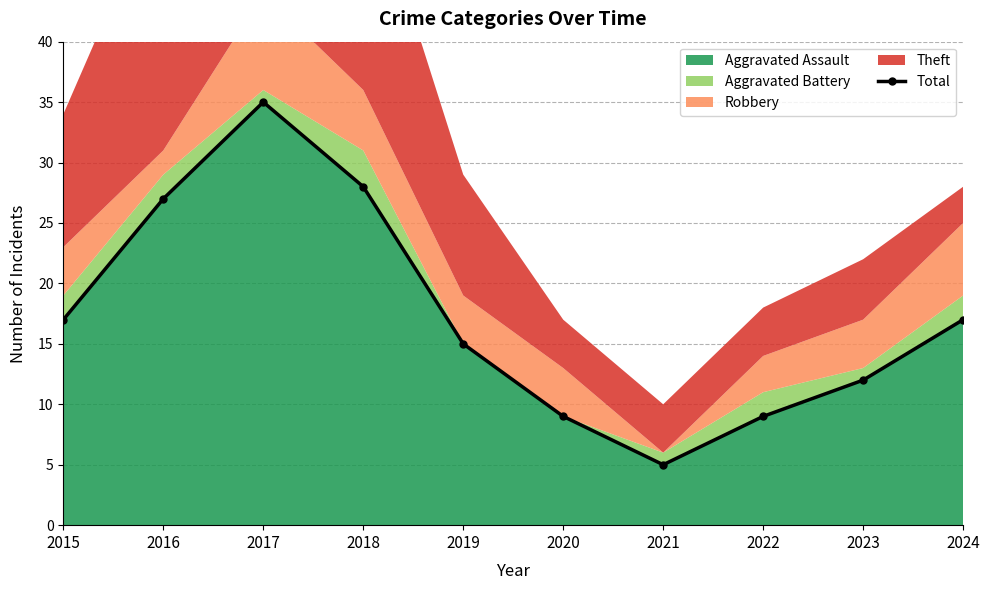

What value does the data have at 2015?

17